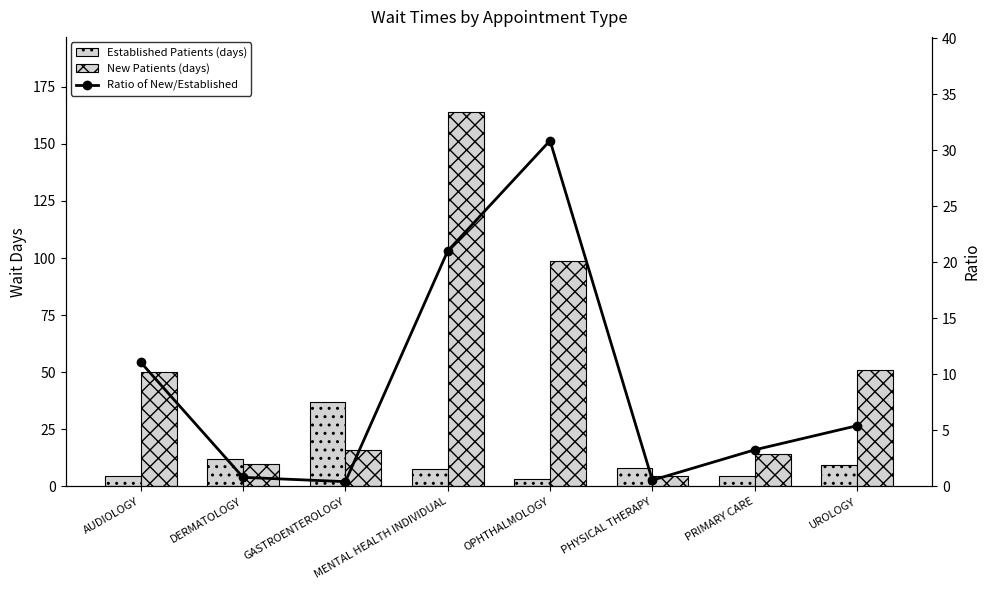

What value does the New Patients (days) series have at DERMATOLOGY?

9.8